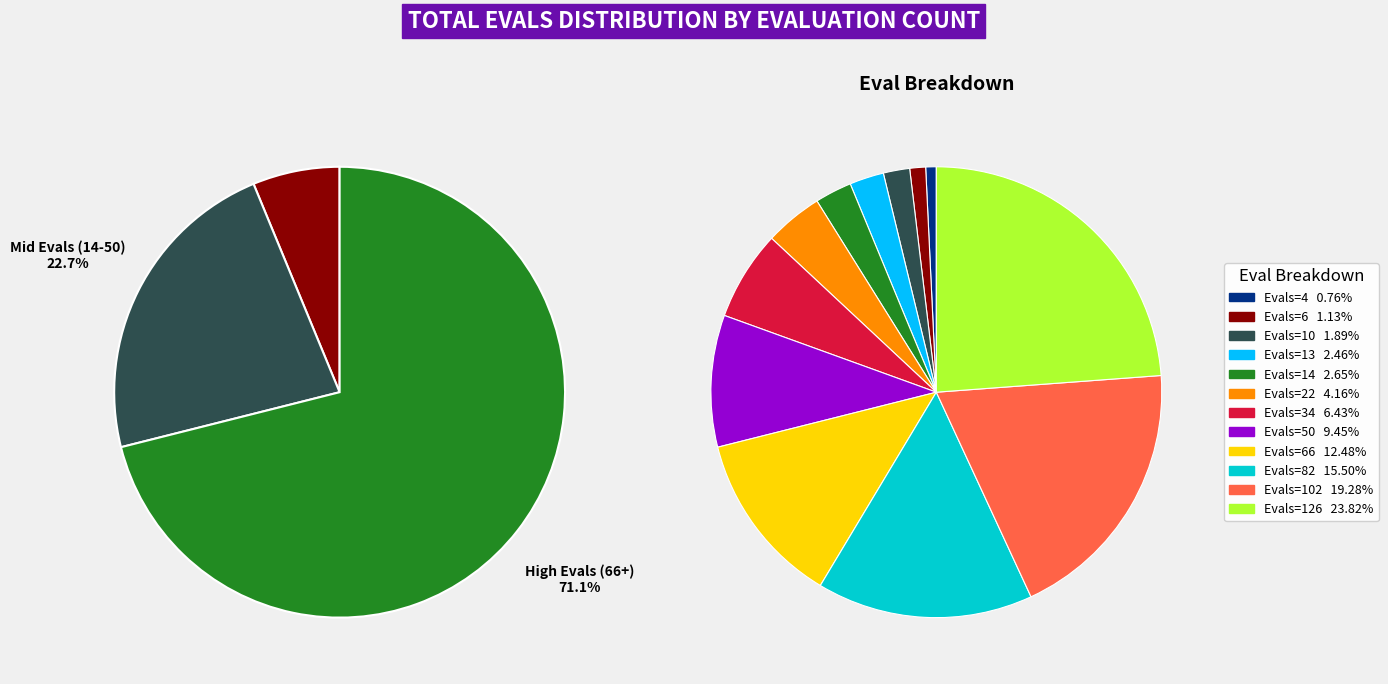

What is the largest slice in the pie chart?

126